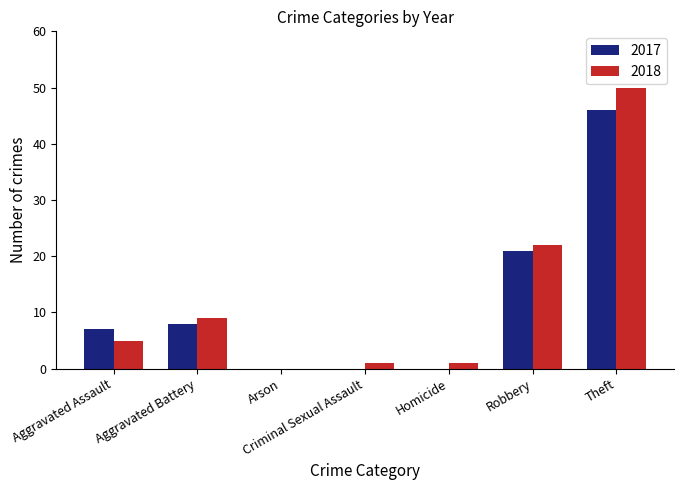

What is the maximum value for 2018?

50